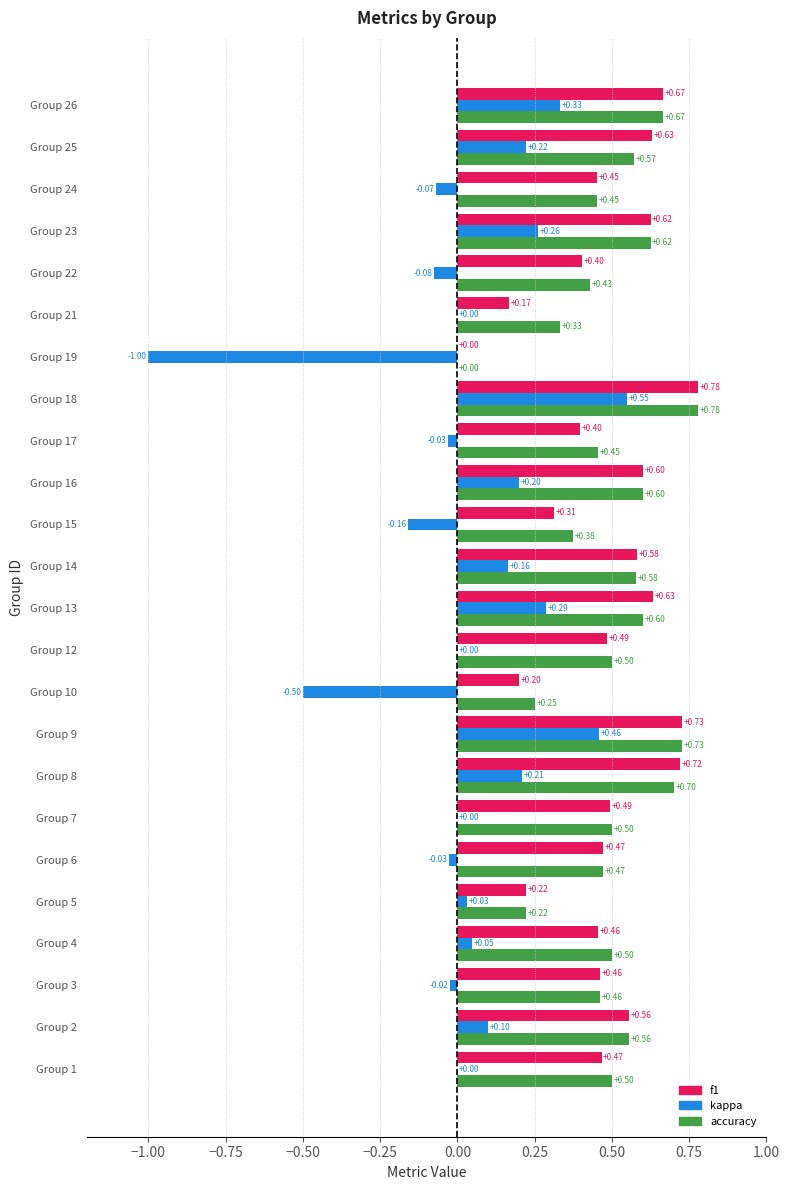

What are all the series names shown in the legend?

f1, kappa, accuracy